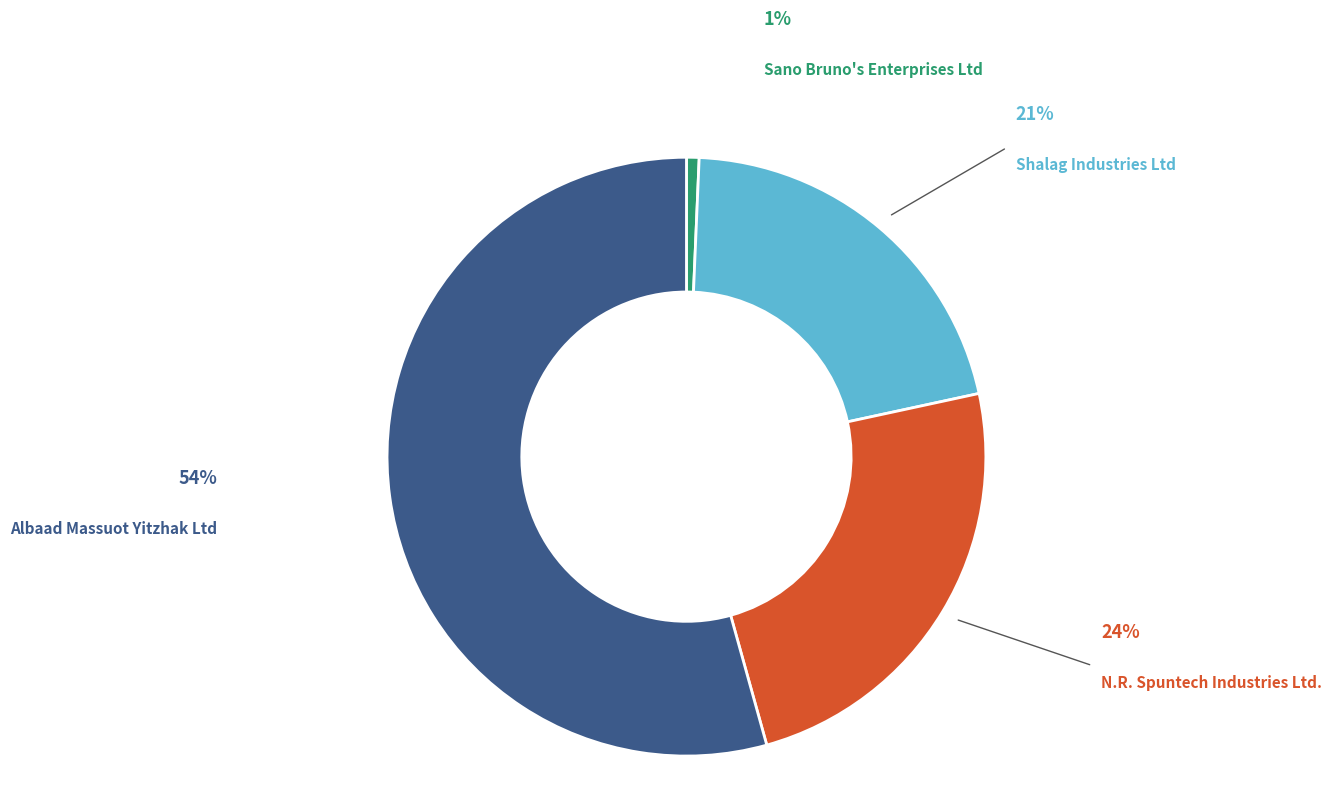

Which has a higher value, N.R. Spuntech Industries Ltd. or Sano Bruno's Enterprises Ltd?

N.R. Spuntech Industries Ltd.